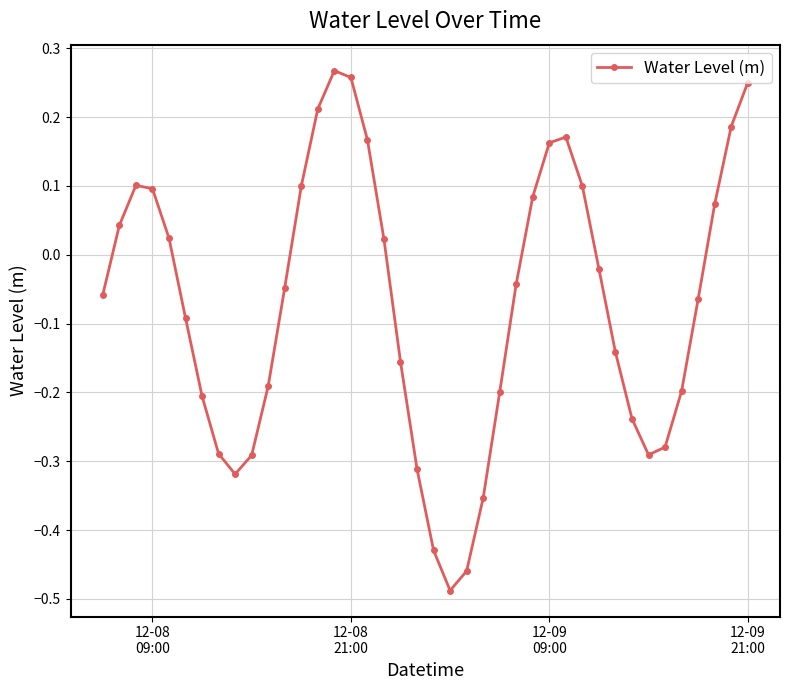

How many interior local peaks (higher than both neighbors) does the data have?

3